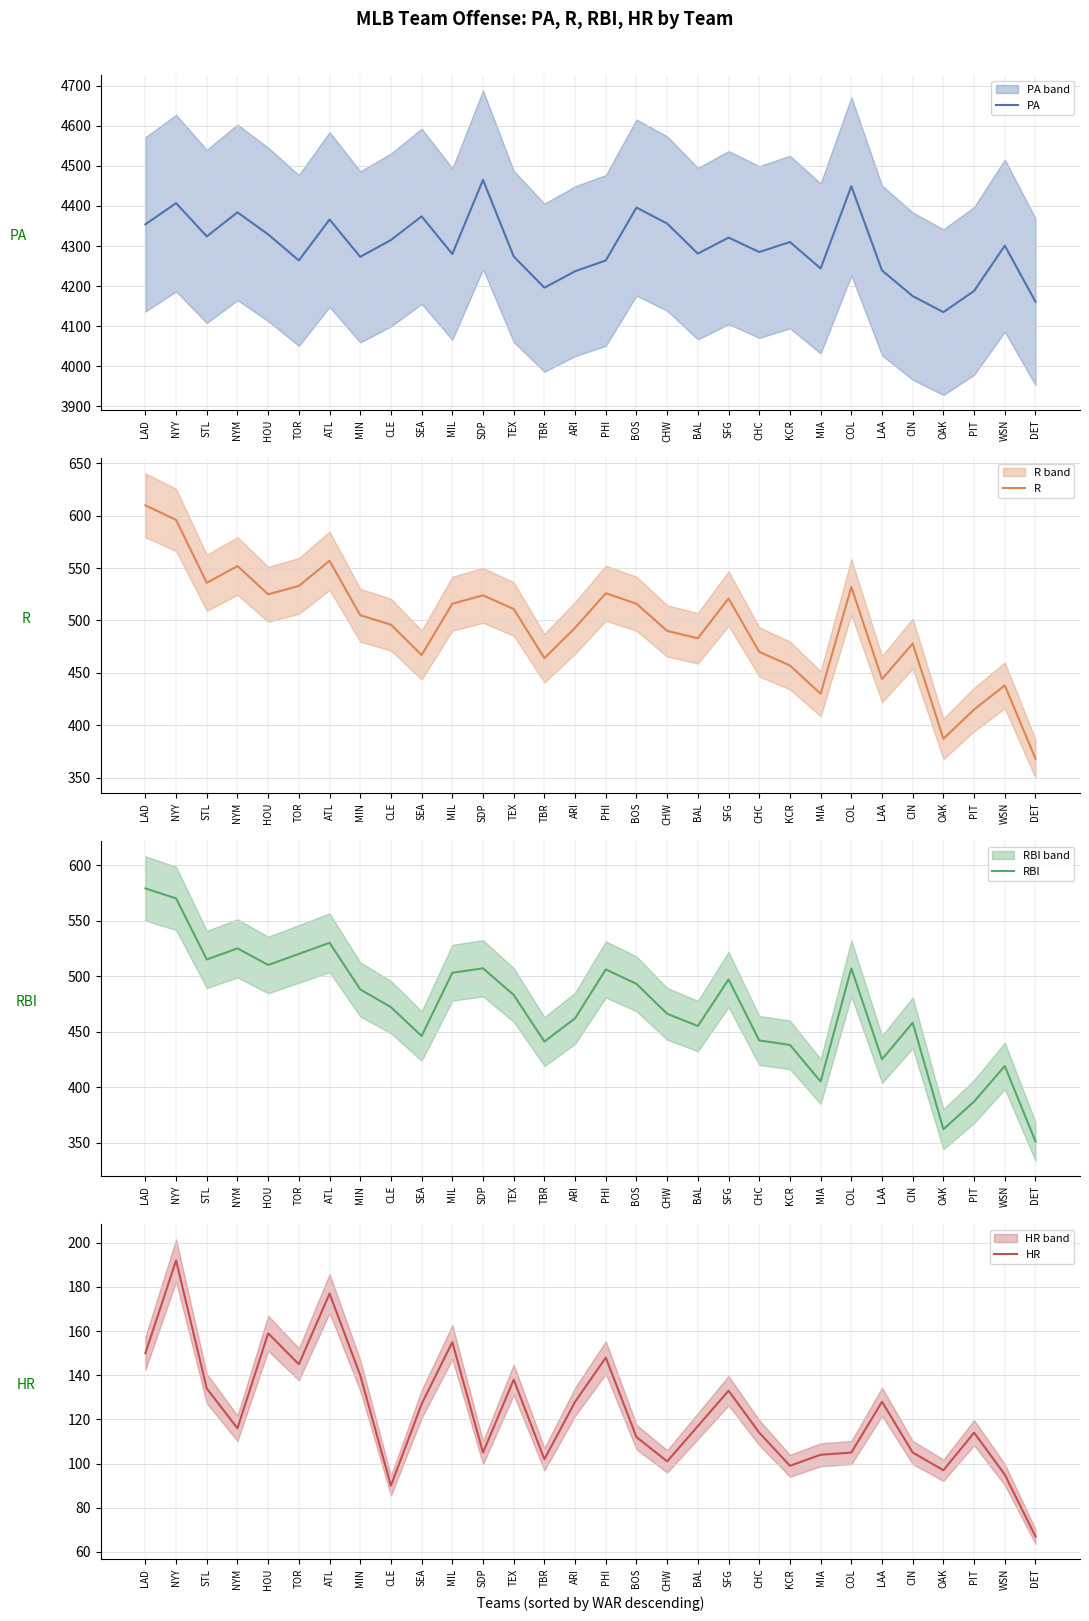

At which category does R reach its first local peak?

NYM